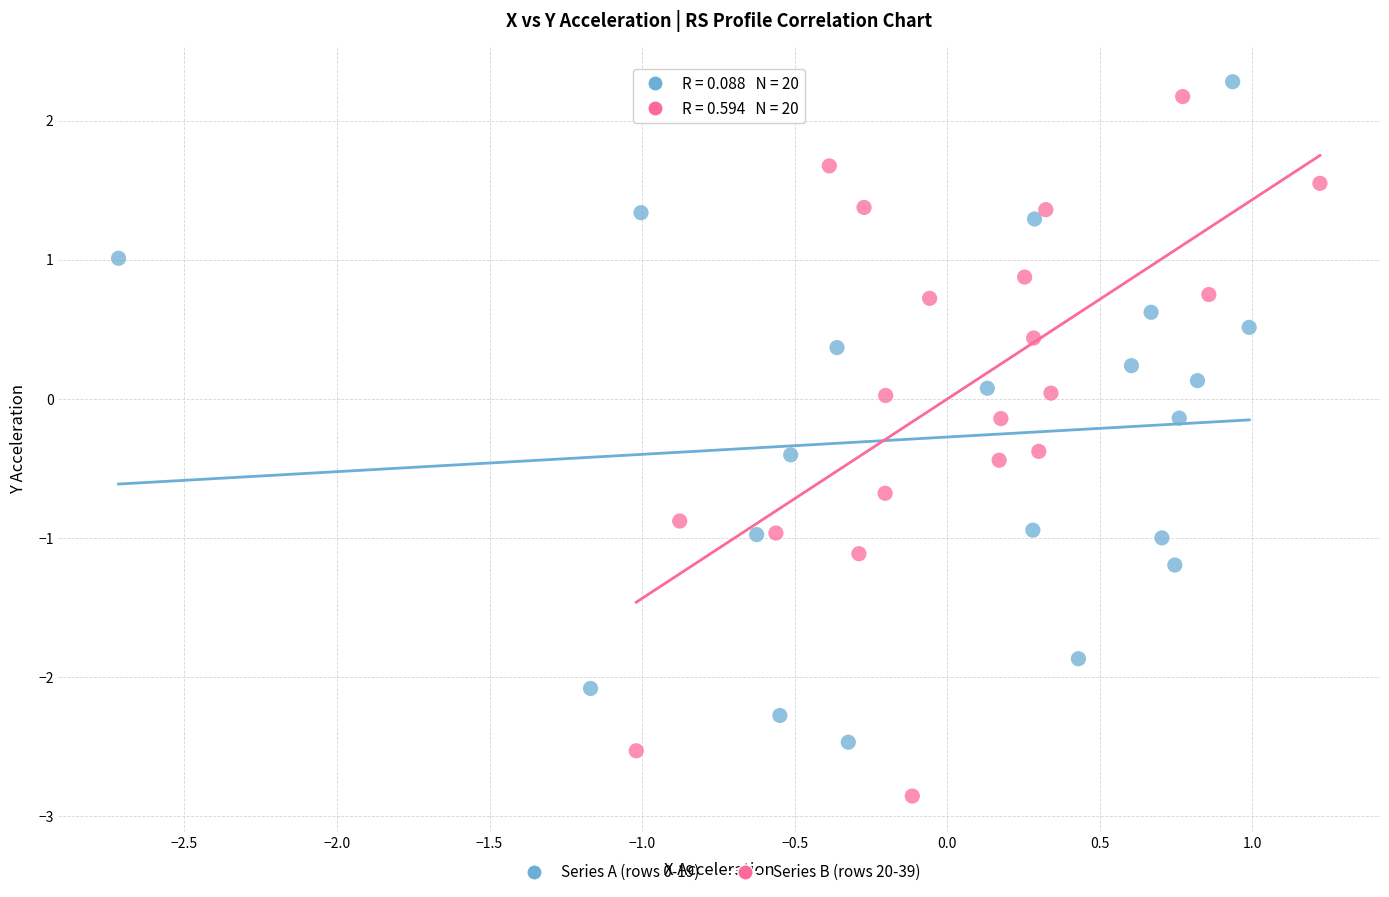

Which series contains the lowest Y value?

Series B (rows 20-39)